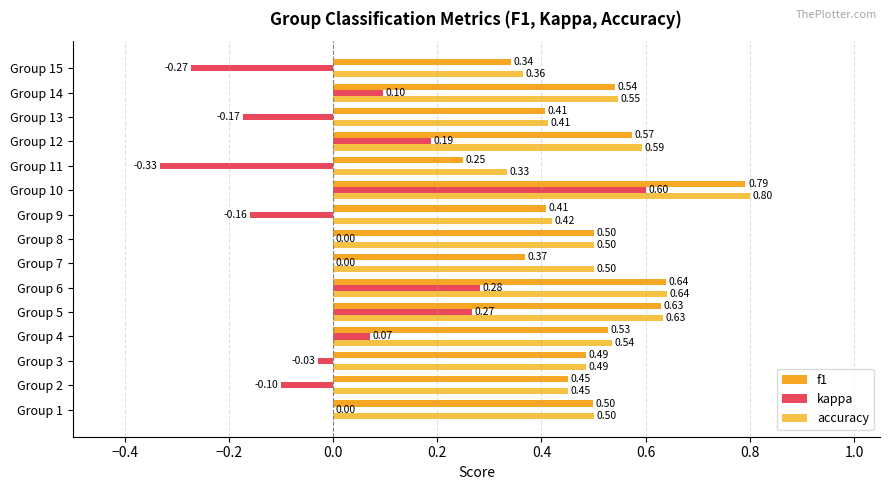

What is the total value across all series at Group 8?

1.0